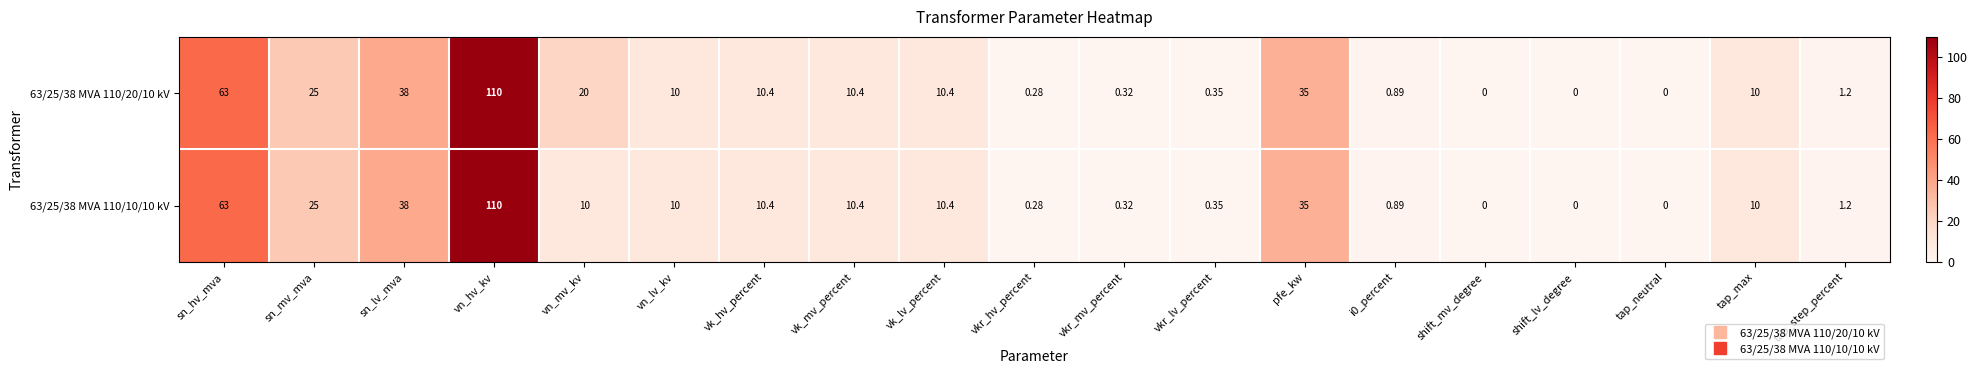

Which category has the highest value across all series?

vn_hv_kv